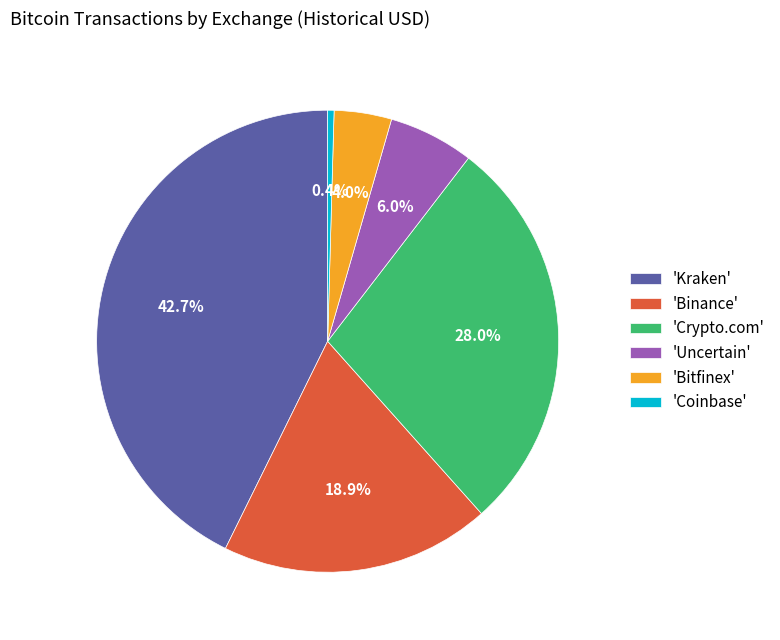

How many slices are in this pie chart?

6